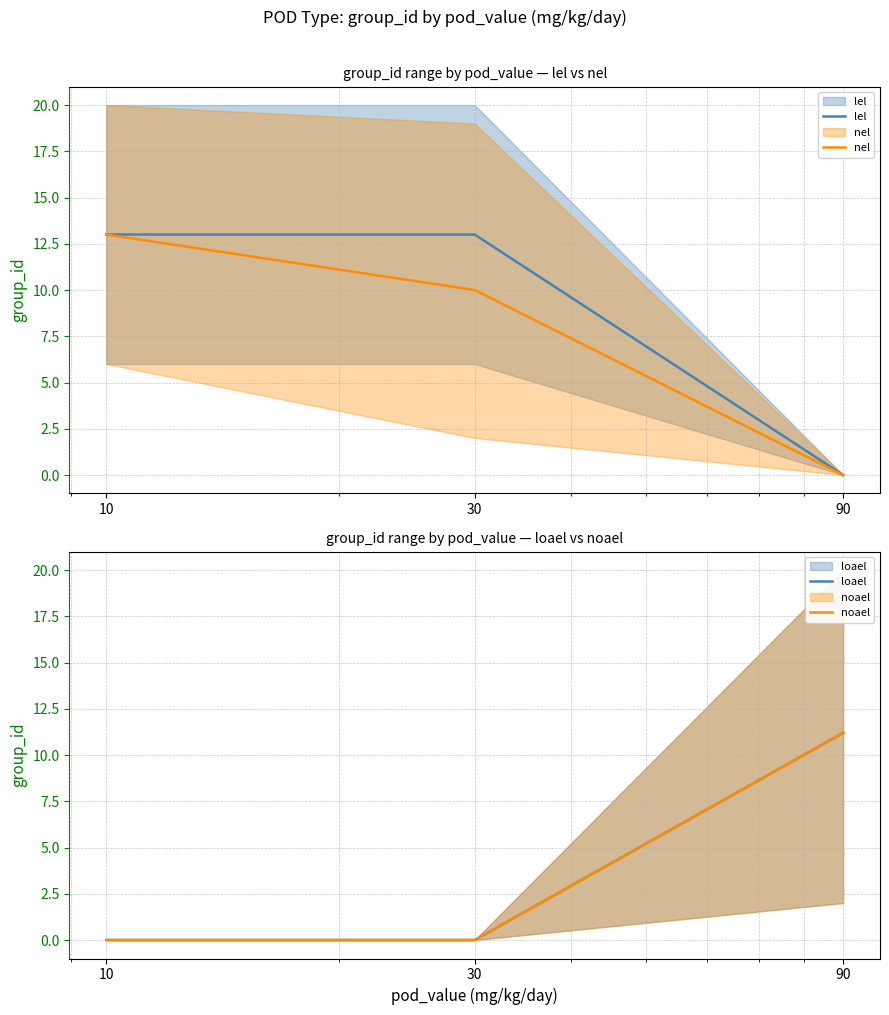

Count the number of data series in this chart.

4